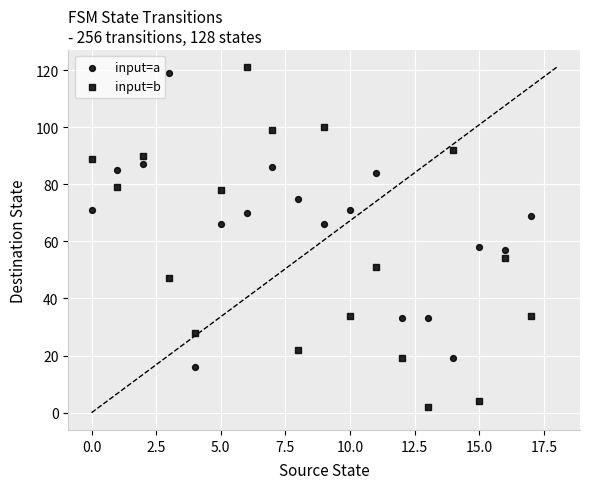

How many points are shown in the scatter plot?

36